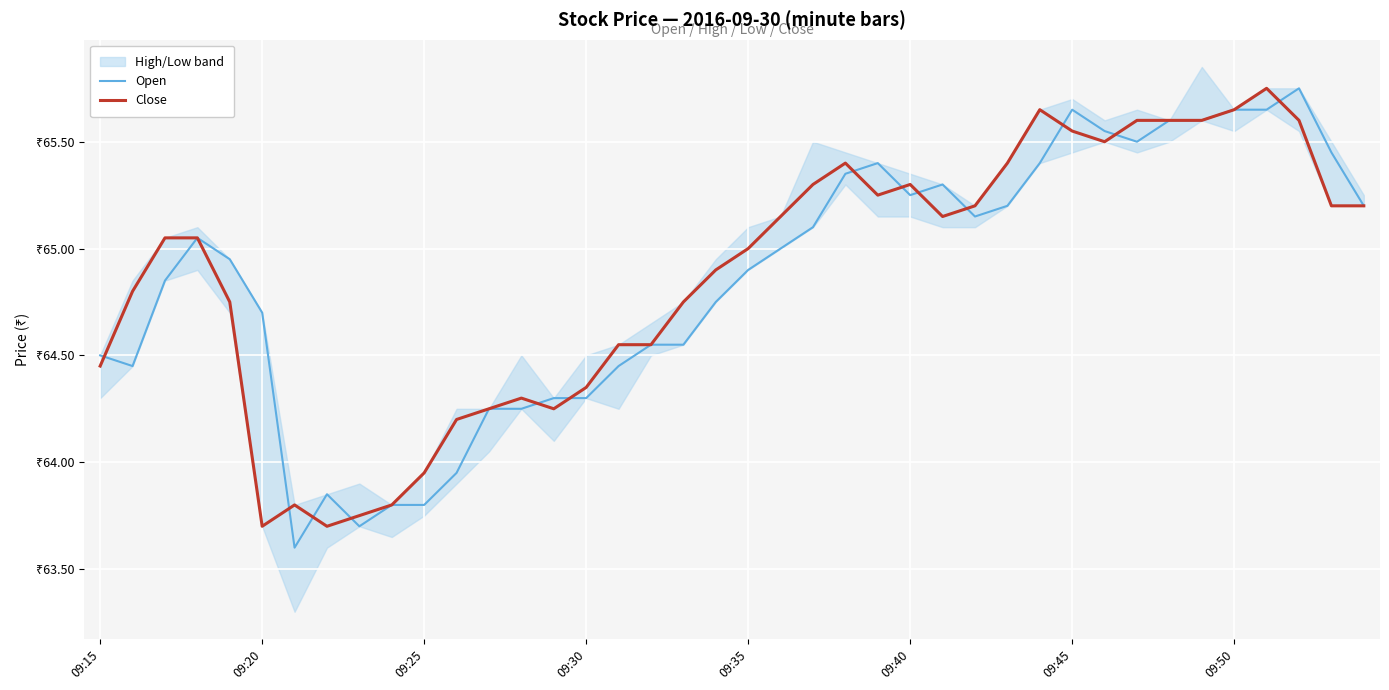

Between 21 and 26, which is larger?

26